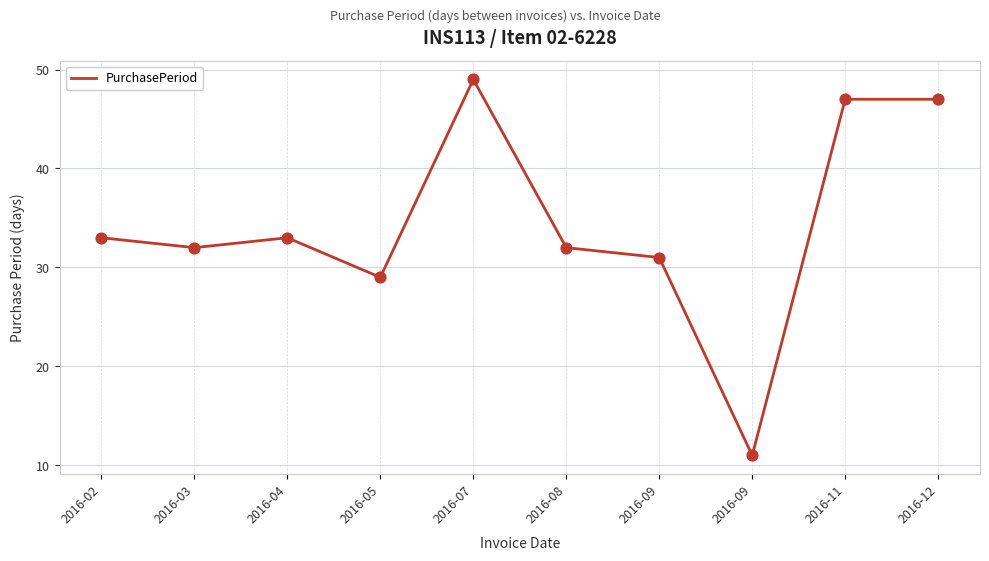

What is the ratio of the value at 2016-03 to the value at 2016-07?

0.7